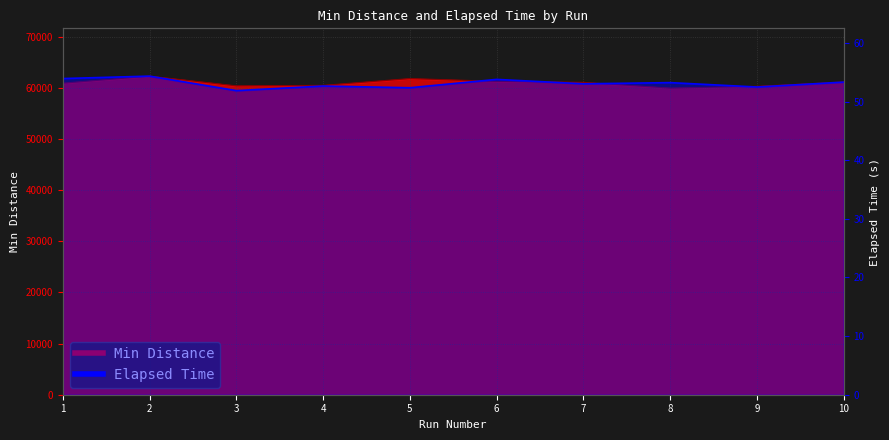

Reading right to left, extract all data points from this chart.

Min Distance: 10=61175.4	9=60326.1	8=59979.4	7=61107.1	6=61298.7	5=61844.1	4=60512.7	3=60416.8	2=62323.2	1=60943.0
Elapsed Time: 10=53.3	9=52.5	8=53.2	7=53.0	6=53.8	5=52.4	4=52.7	3=51.9	2=54.3	1=53.9